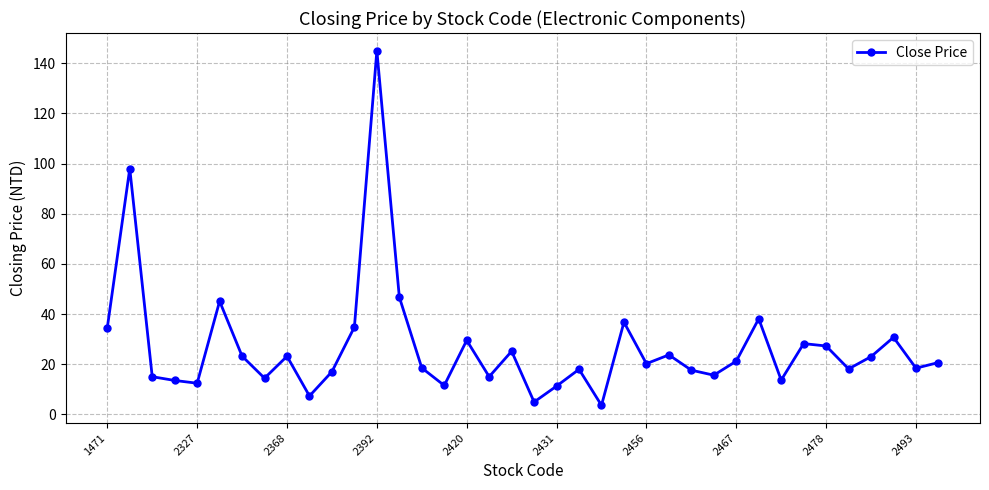

What is the average value?

26.9